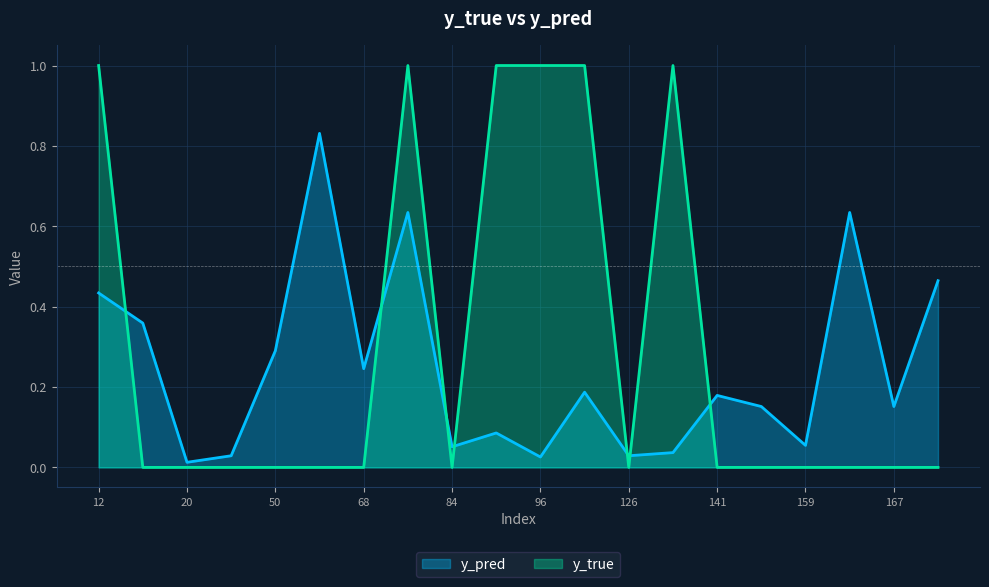

What are all the series names shown in the legend?

y_pred, y_true